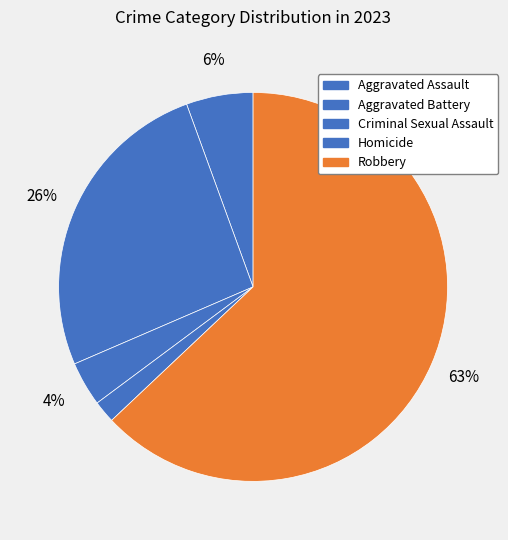

What is the change in value from Aggravated Battery to Homicide?

-13